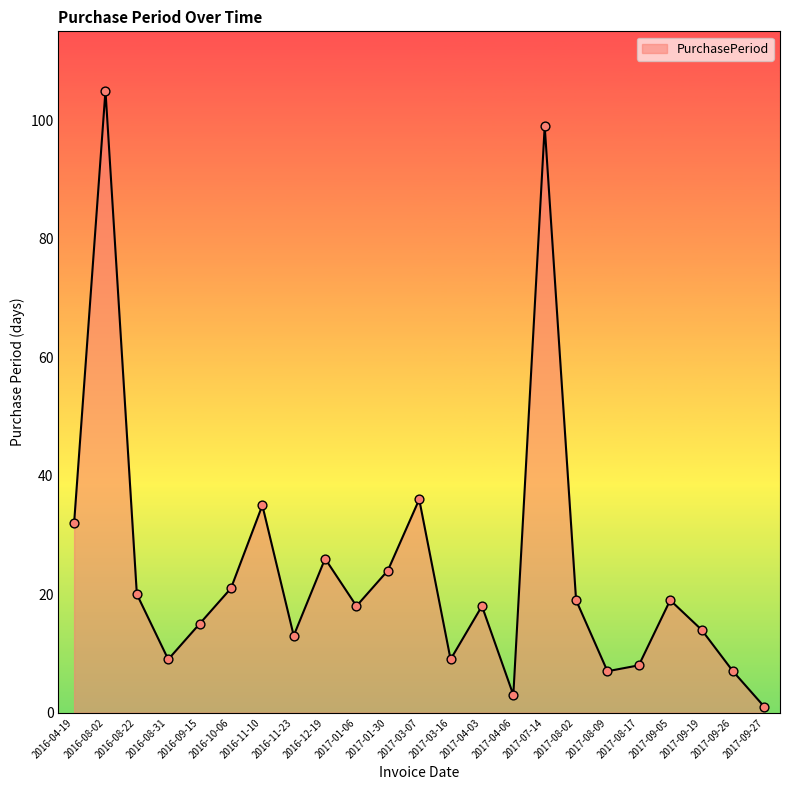

What is the change in value from 2016-10-06 to 2017-03-16?

-12